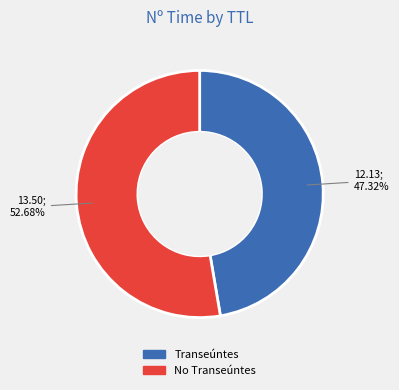

Does any single category account for the majority?

Yes